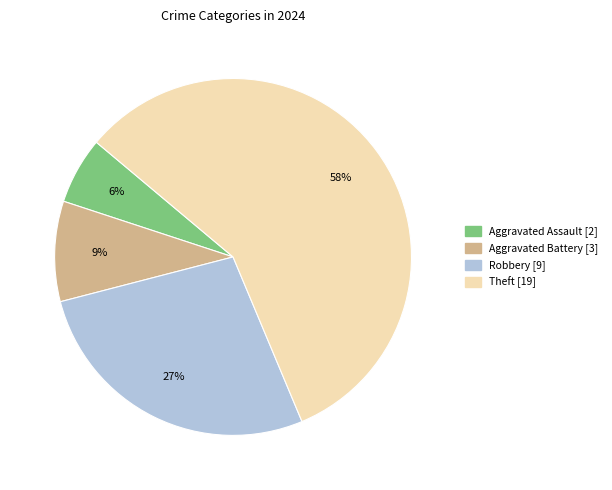

True or false: Aggravated Battery accounts for 19% of the total.

False